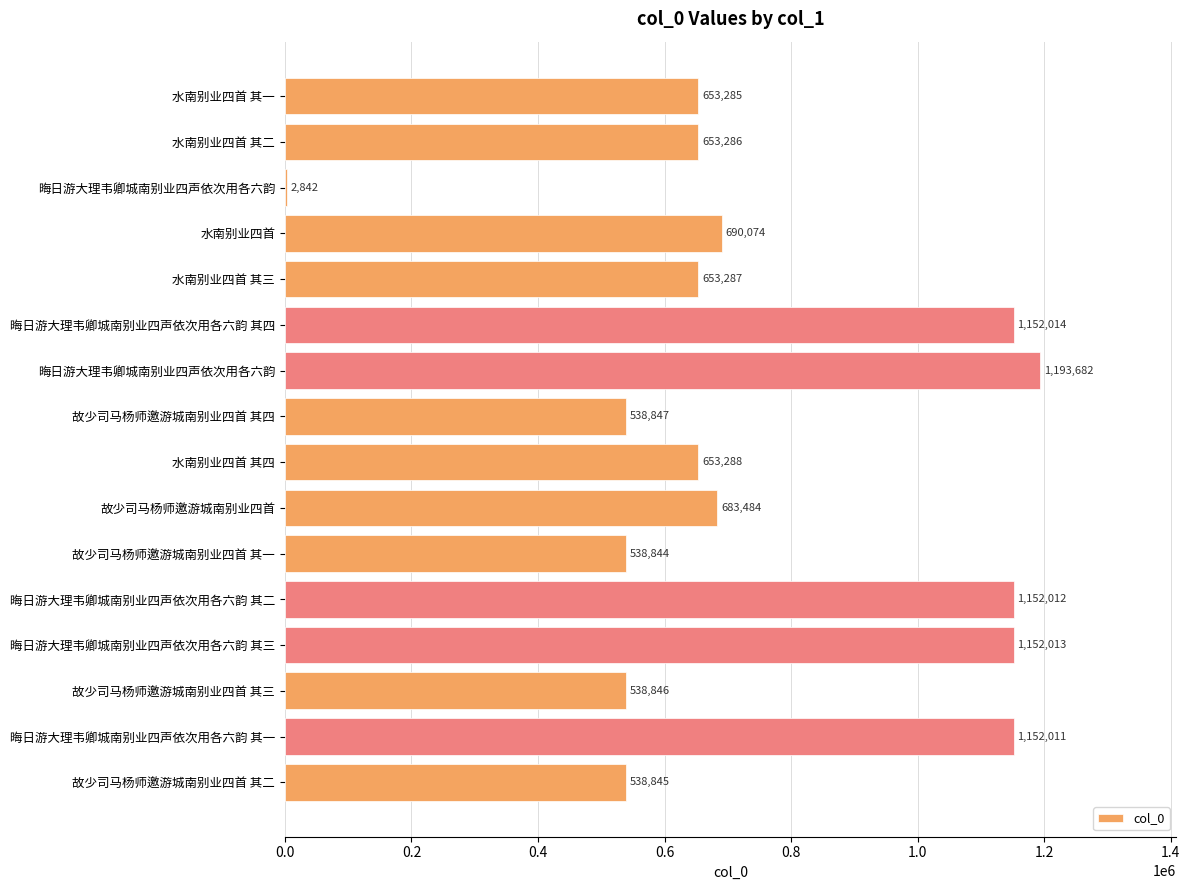

Are the bars horizontal?

Yes